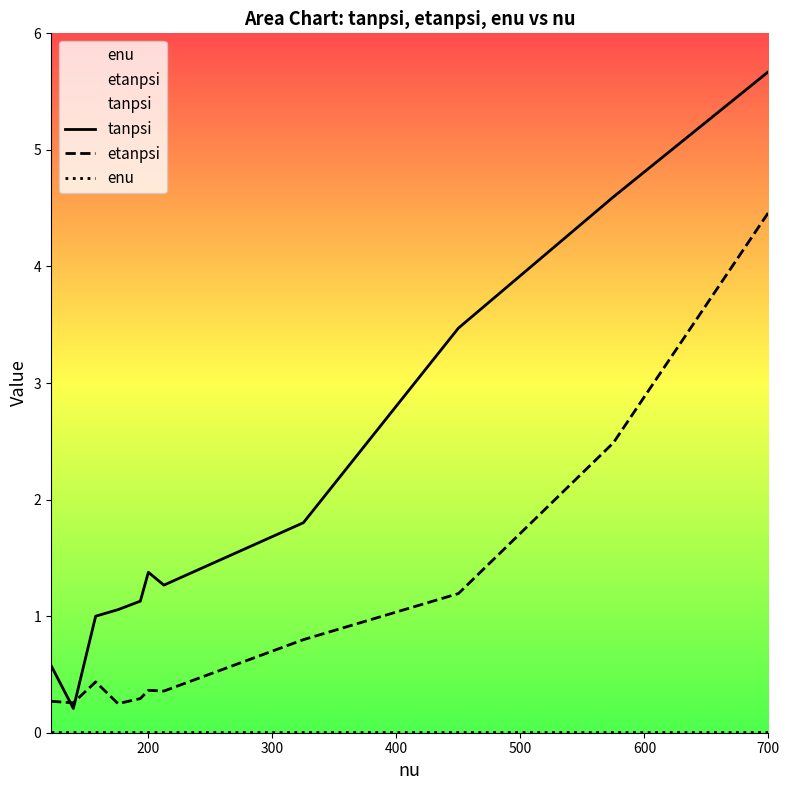

True or false: enu and tanpsi cross at least once.

False